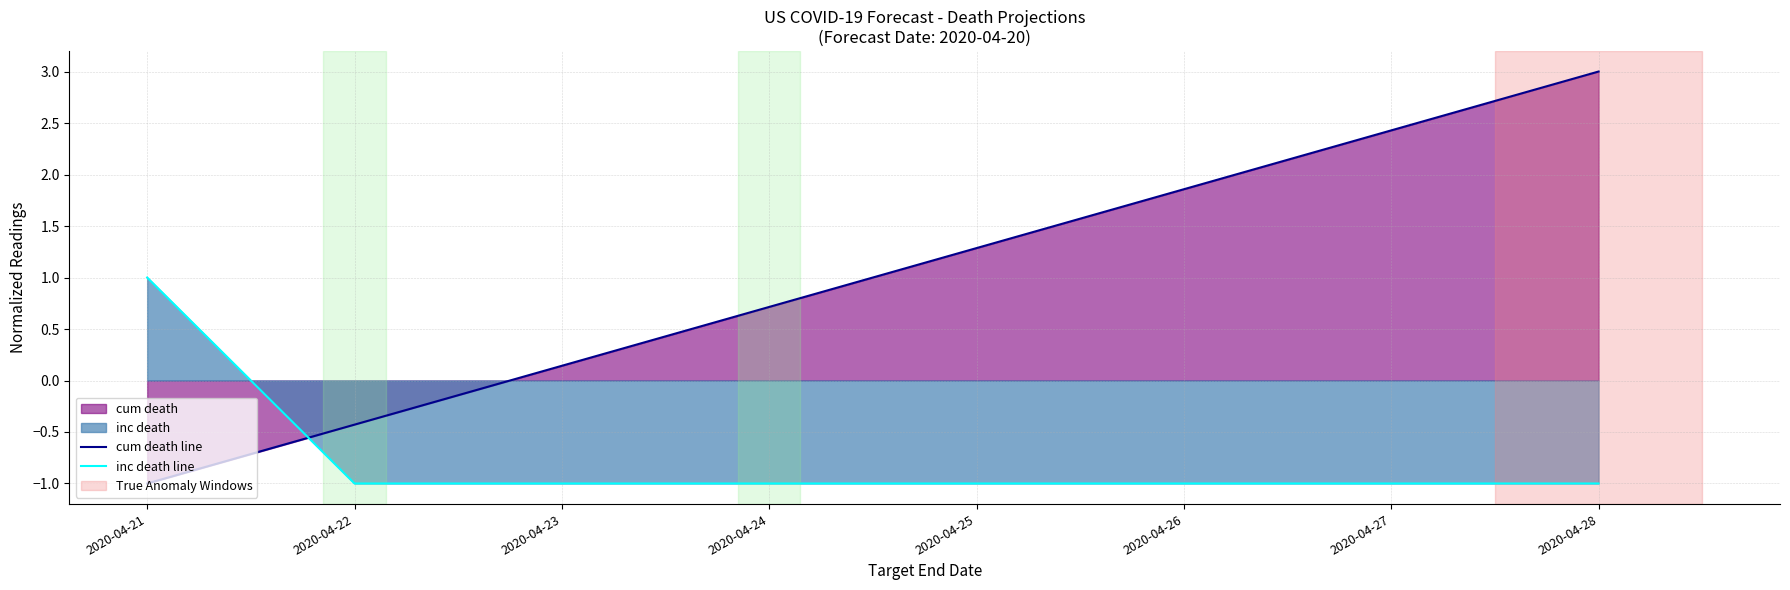

What is the smallest value displayed?

-1.0